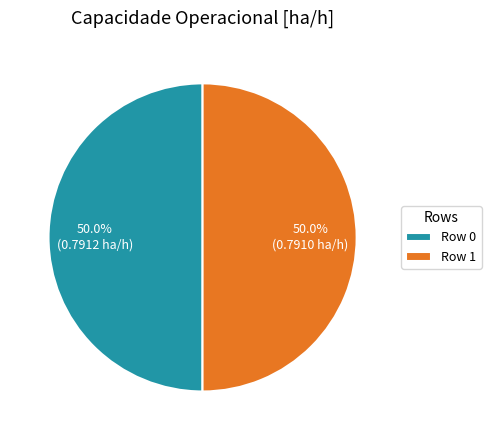

Count the number of slices in the pie.

2